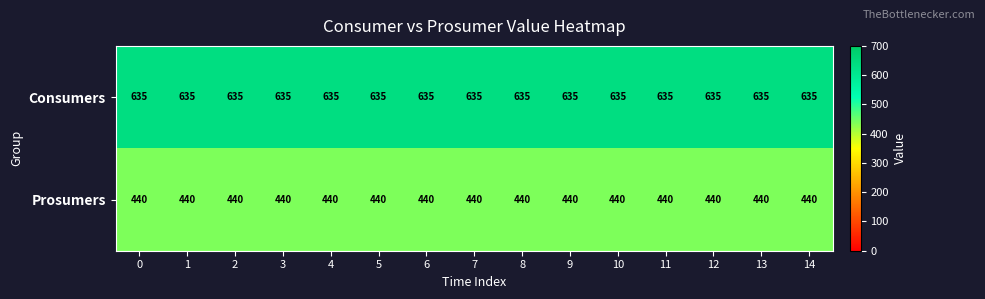

The Prosumers series shows 440 at 0. True or false?

True